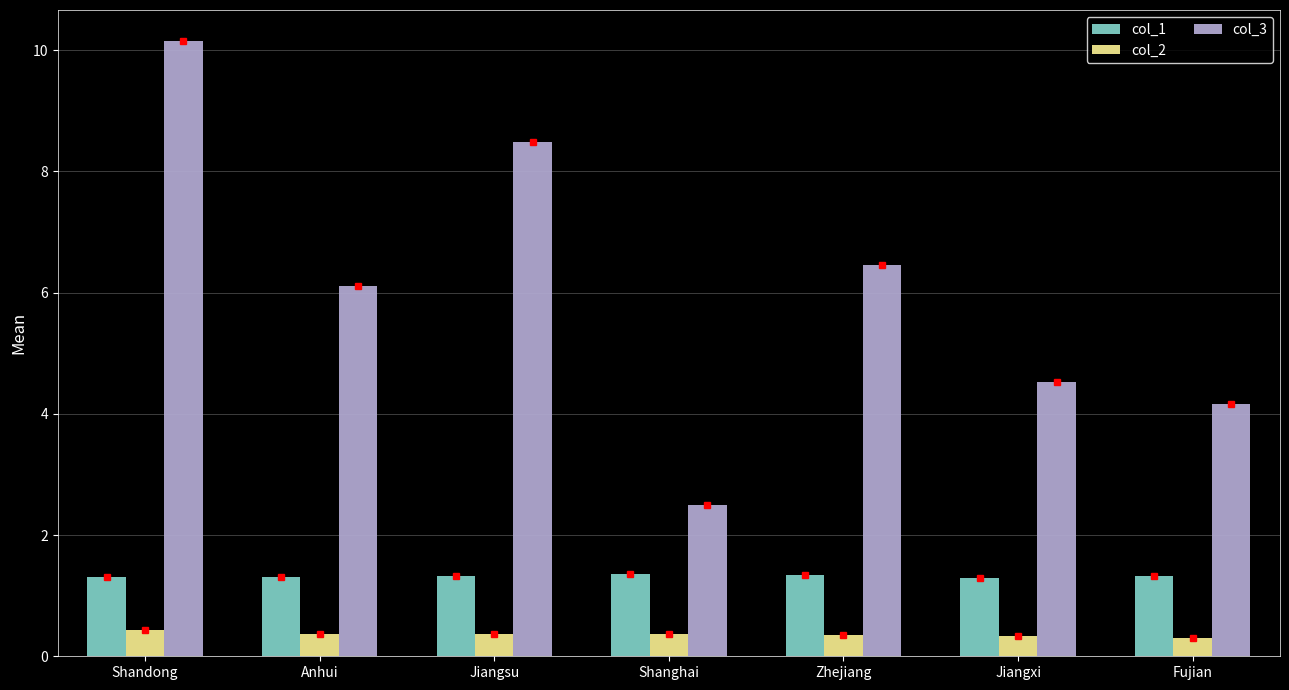

How many col_1 values are between 1 and 2?

7